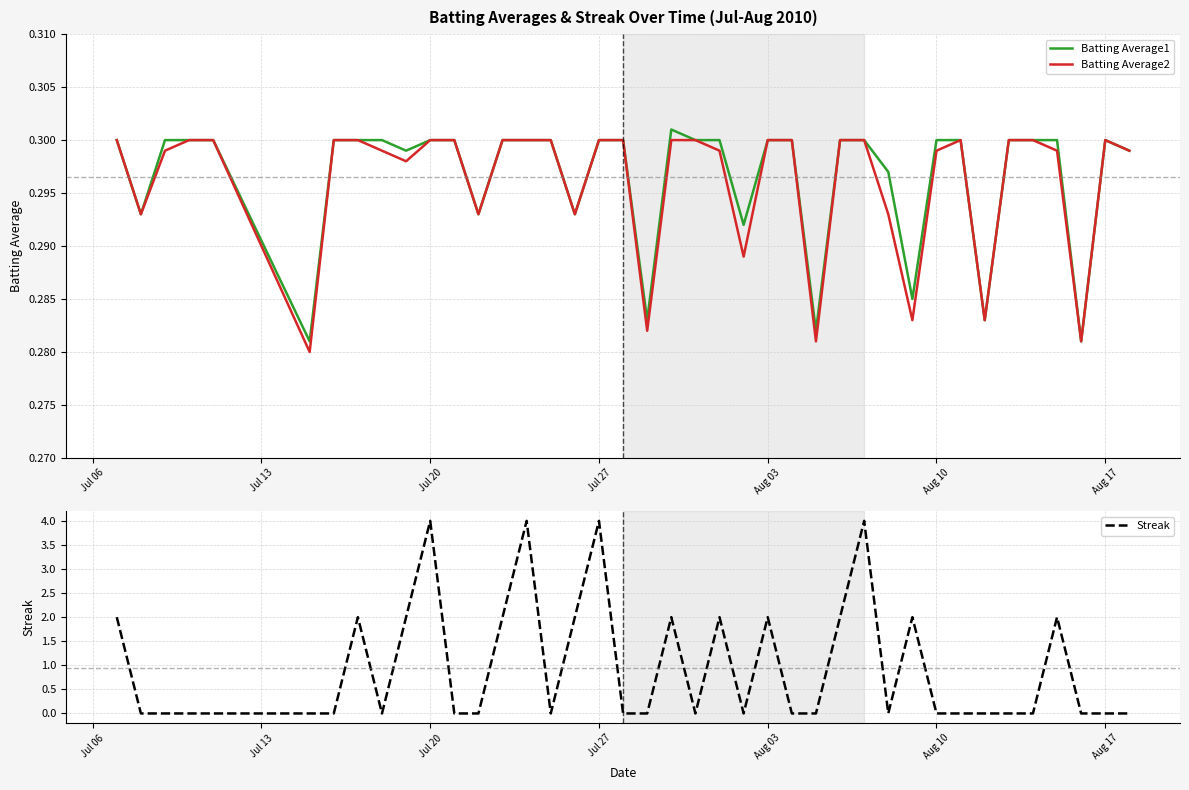

What is the difference between the maximum and minimum values in the Streak series?

4